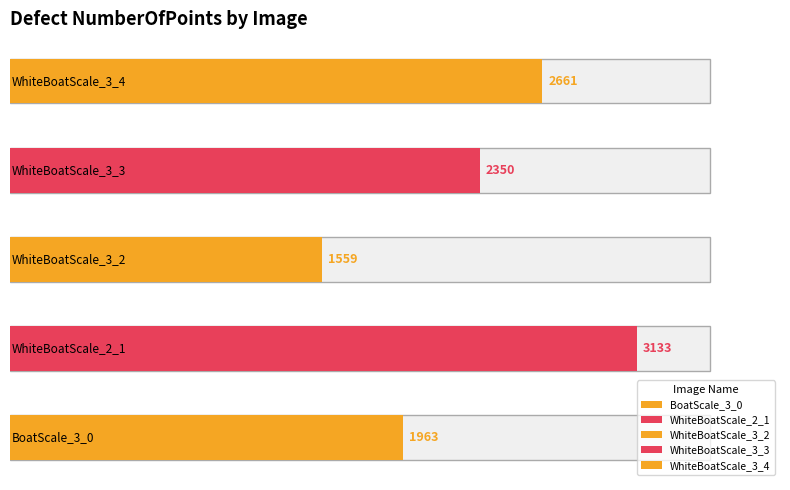

Which has a higher value, WhiteBoatScale_3_4 or WhiteBoatScale_2_1?

WhiteBoatScale_2_1